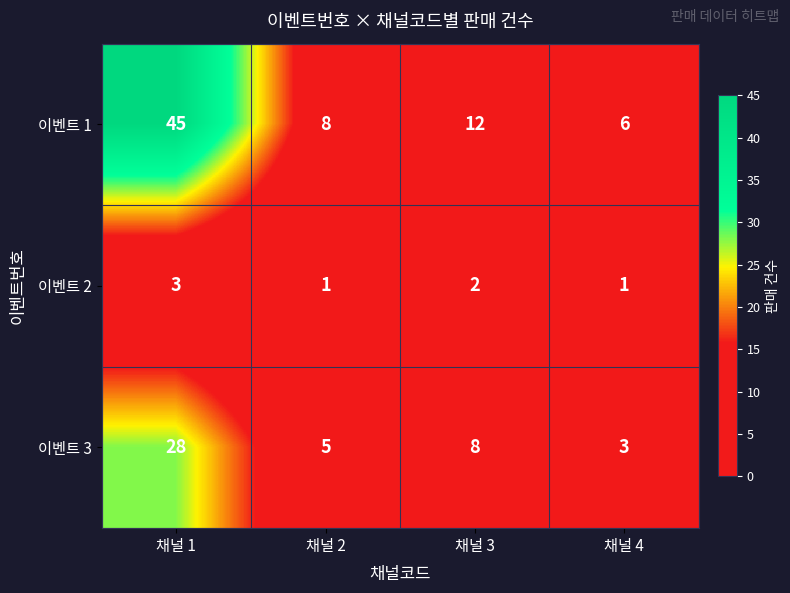

At how many categories does at least one series exceed 25?

1